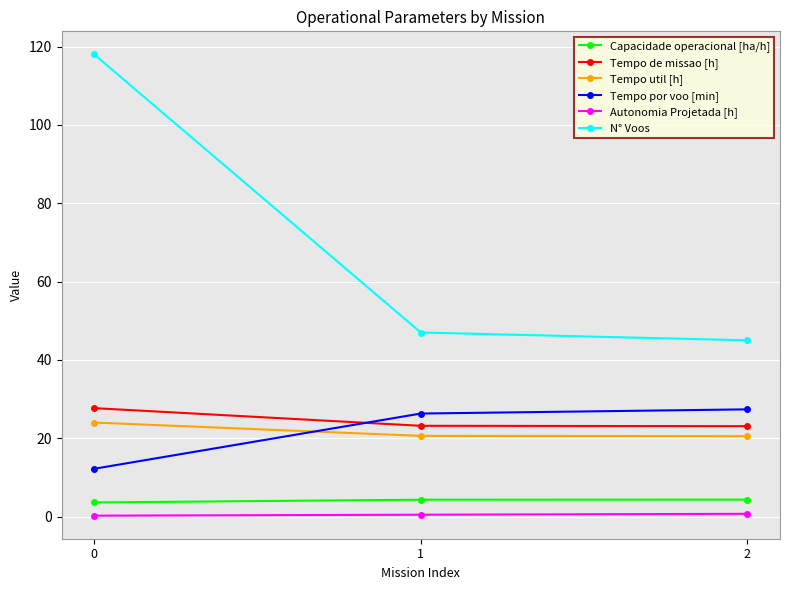

What is the sum of the Tempo util [h] values at 0 and 2?

44.5